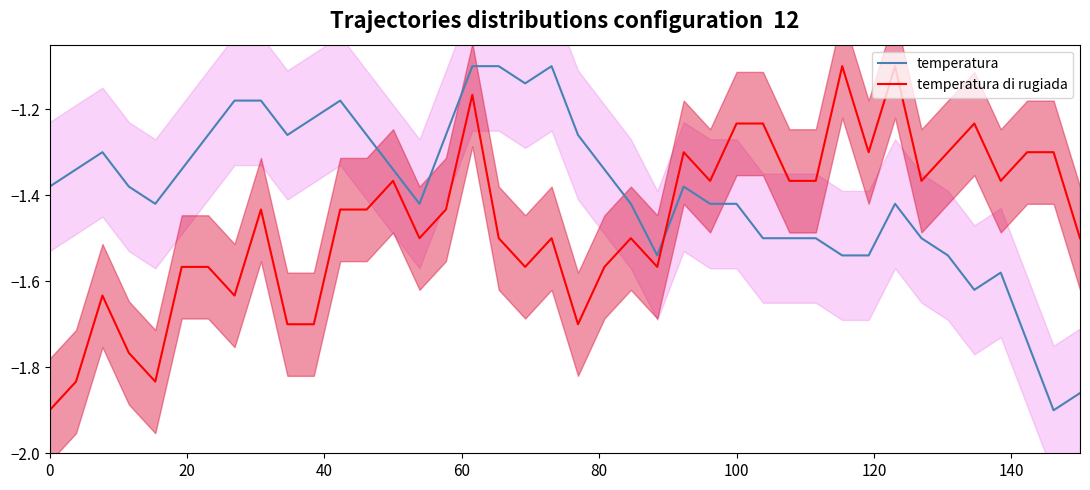

What are all the series names shown in the legend?

temperatura, temperatura di rugiada